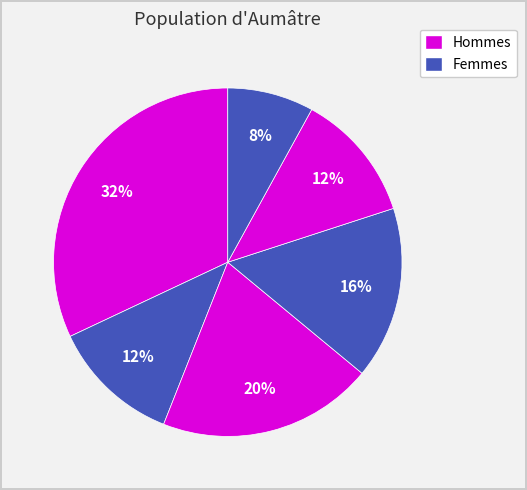

To the nearest percent, what is the average slice percentage?

17%